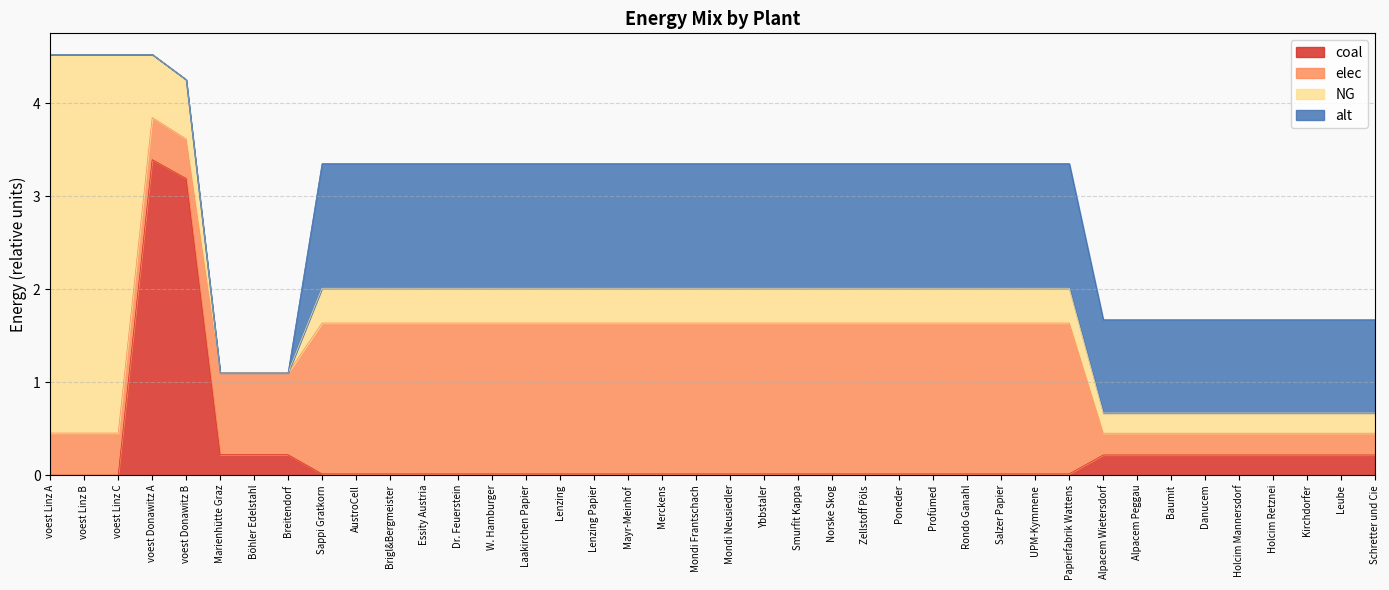

What is the difference between the second highest and second lowest values in the elec series?

1.4